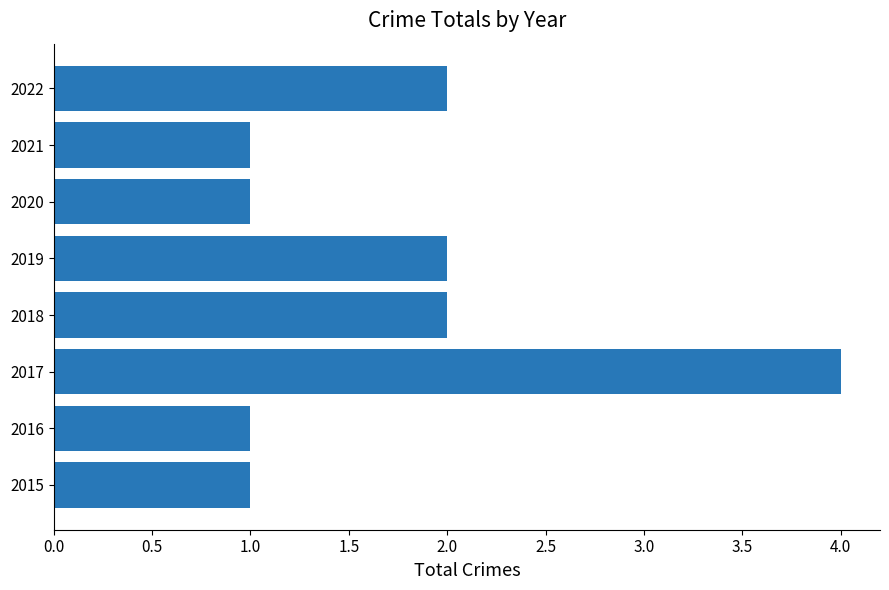

Approximately how many times larger is the value at 2016 compared to 2020?

1.0